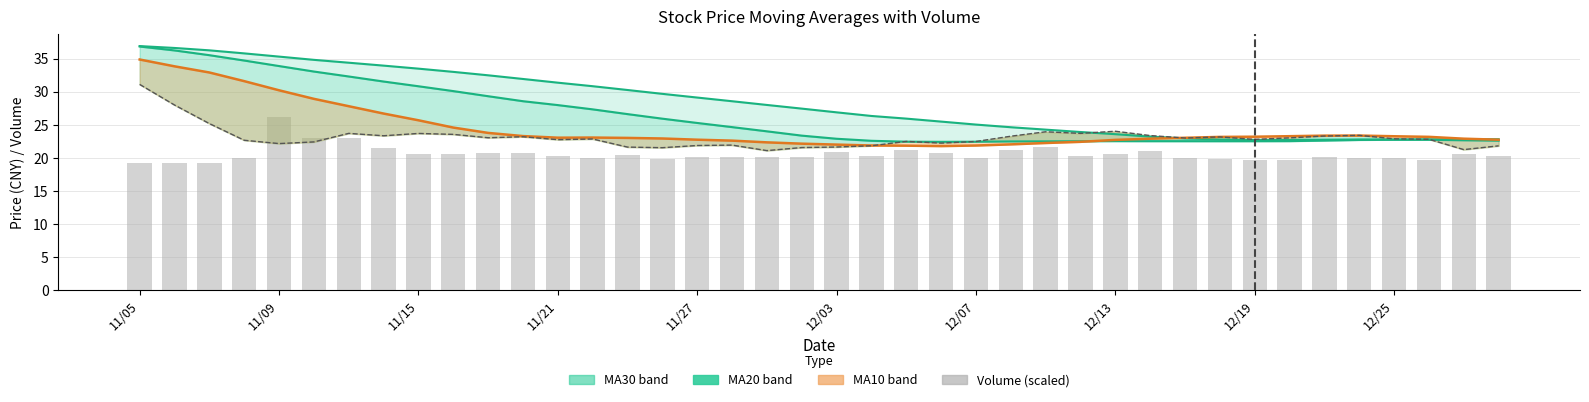

Is it true that ma30 line equals 38.3 at 12/25?

False